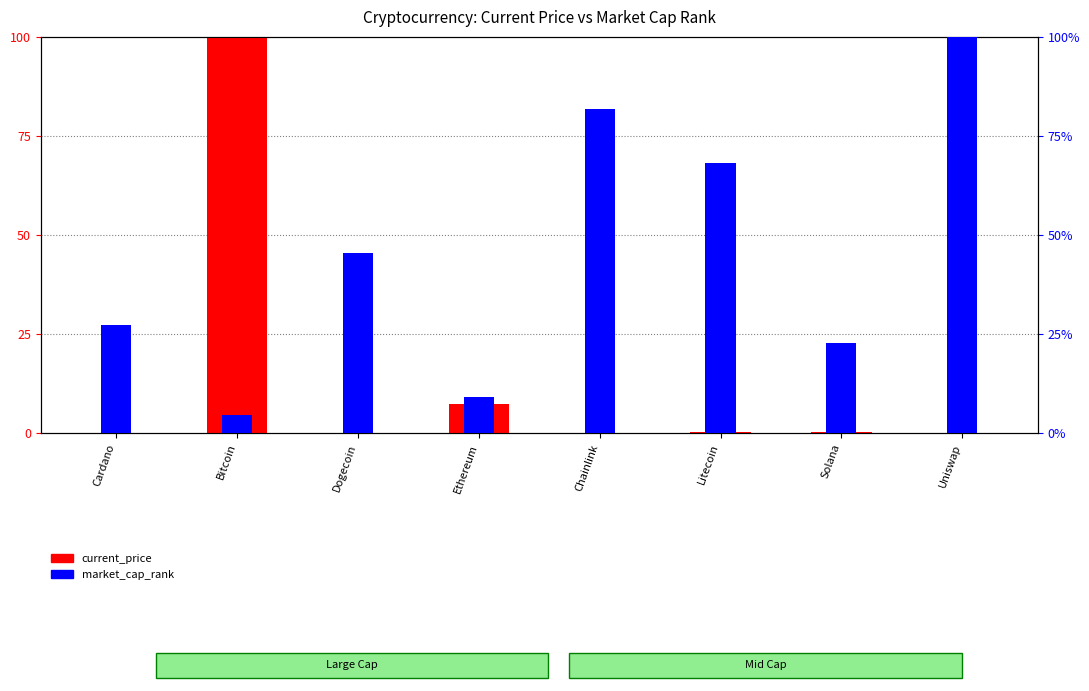

List the labels in order of current_price value, smallest first.

Dogecoin, Cardano, Uniswap, Chainlink, Solana, Litecoin, Ethereum, Bitcoin